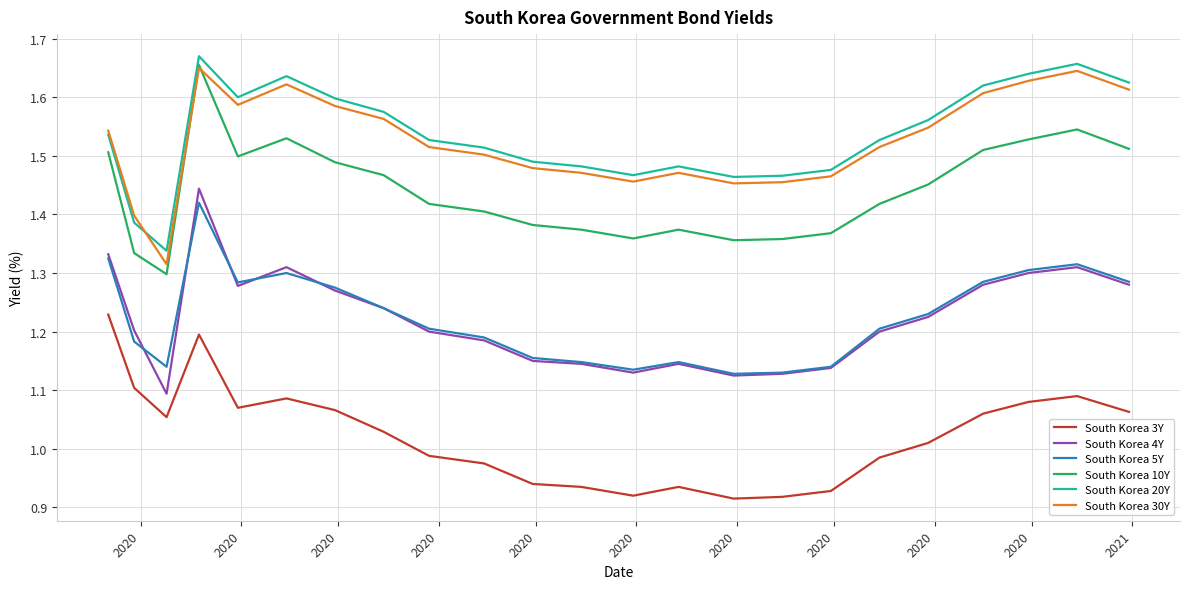

Count the South Korea 20Y values in the range 1 to 2.

23